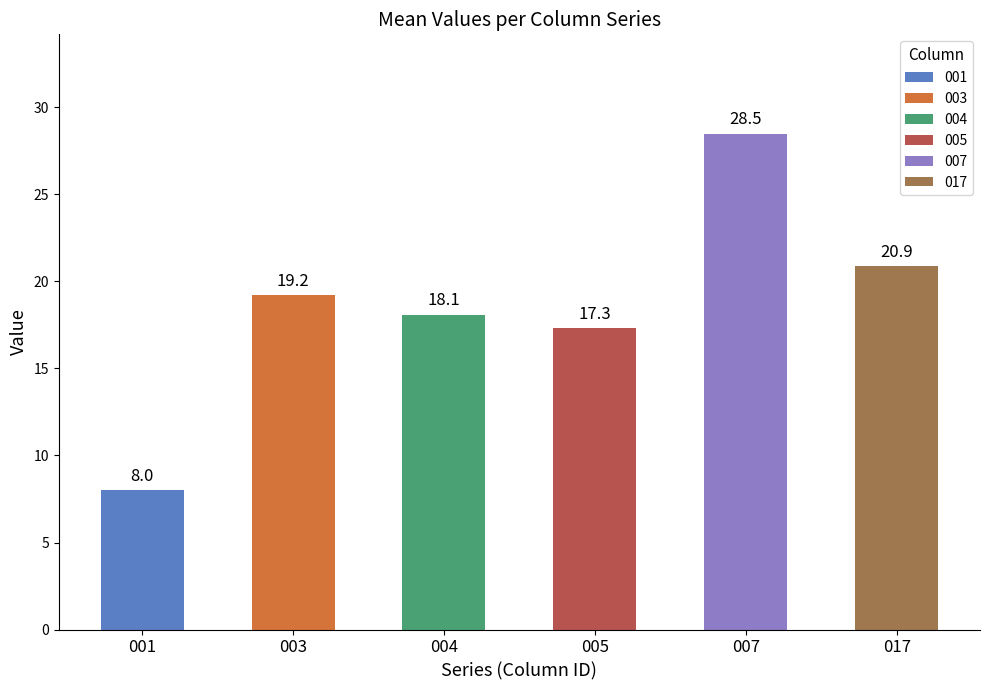

List the labels in order of value, smallest first.

001, 005, 004, 003, 017, 007